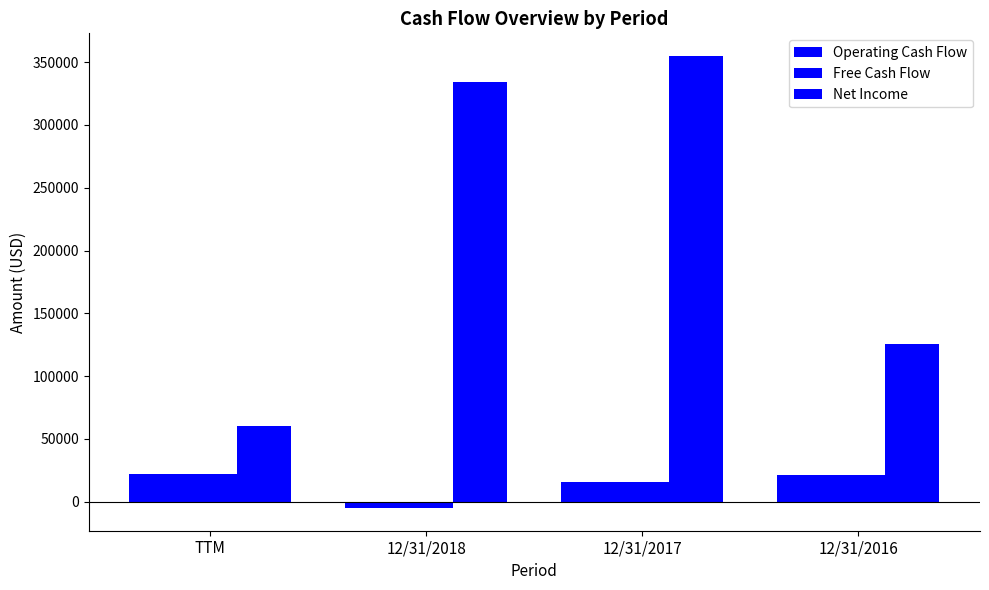

Which label corresponds to the largest value in the chart?

12/31/2017